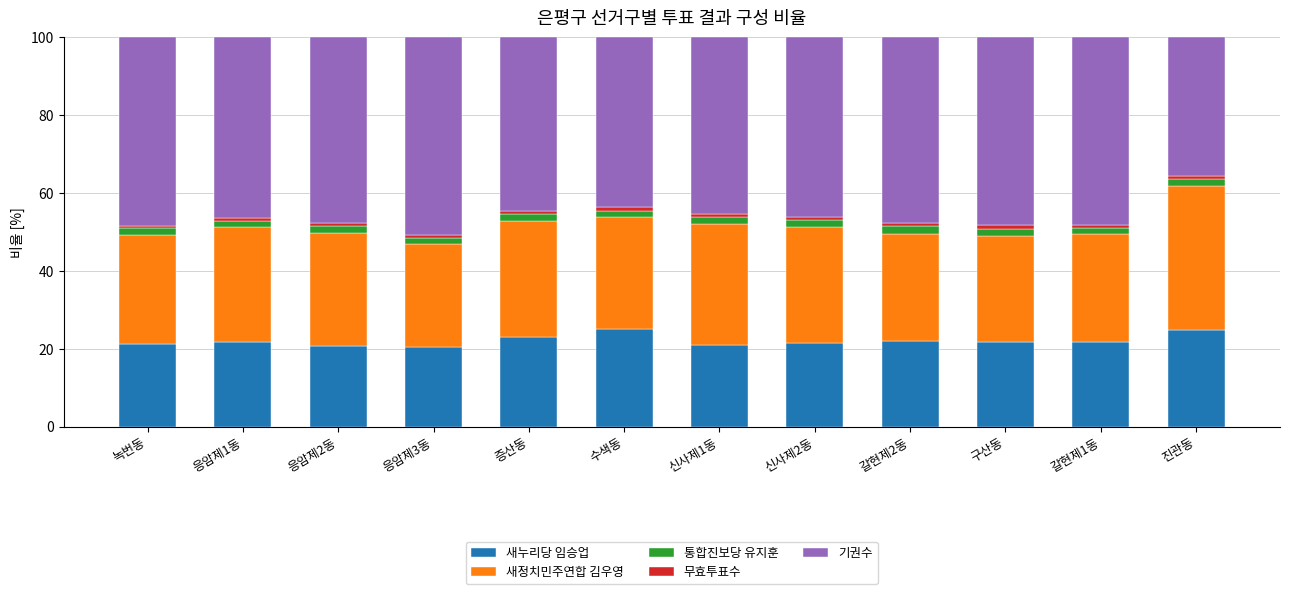

True or false: 새누리당 임승업 has a value of 23.1 at 증산동.

True